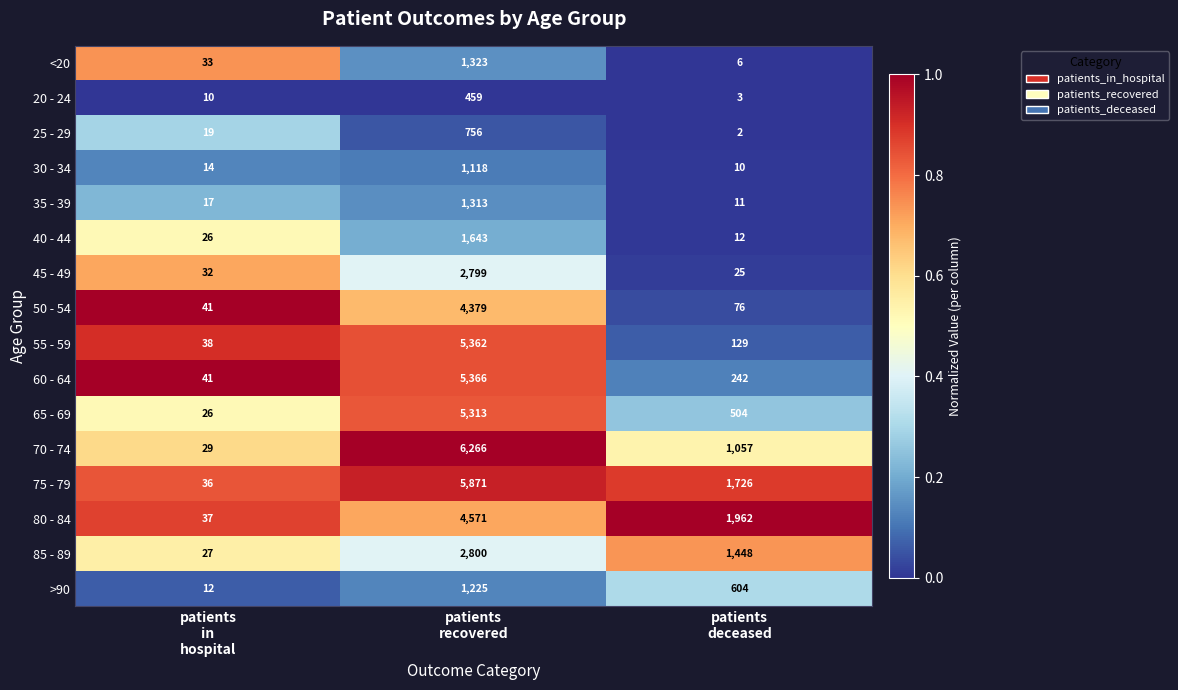

Which series has the widest spread of values?

70 - 74